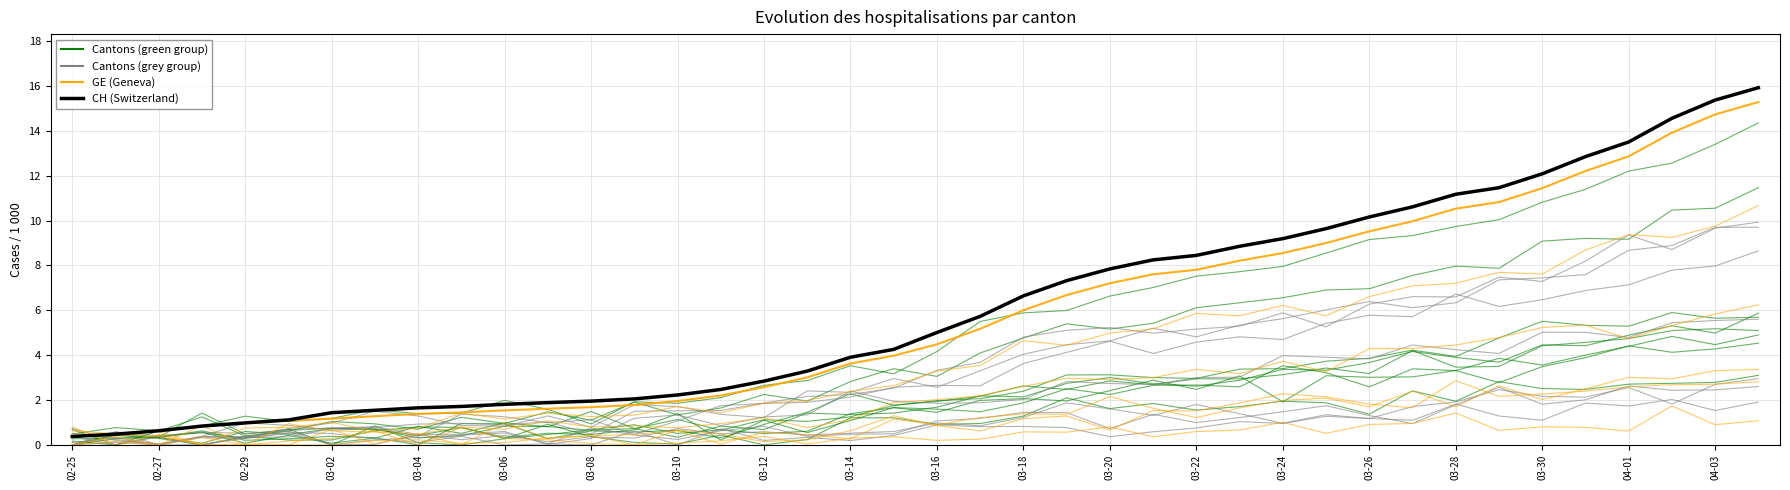

What is the value of the GE (Geneva) point at the 11th from the left?

1.5